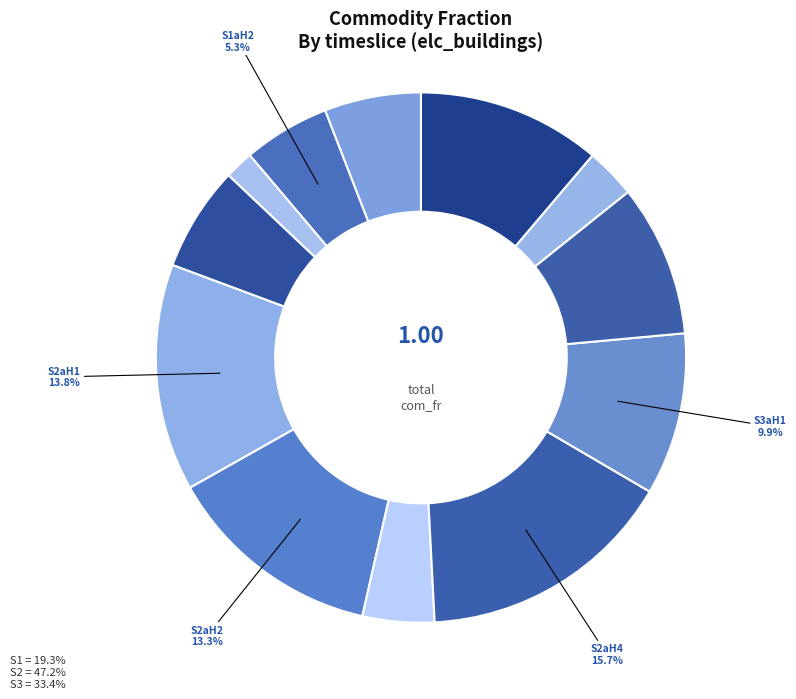

Count the number of slices in the pie.

12